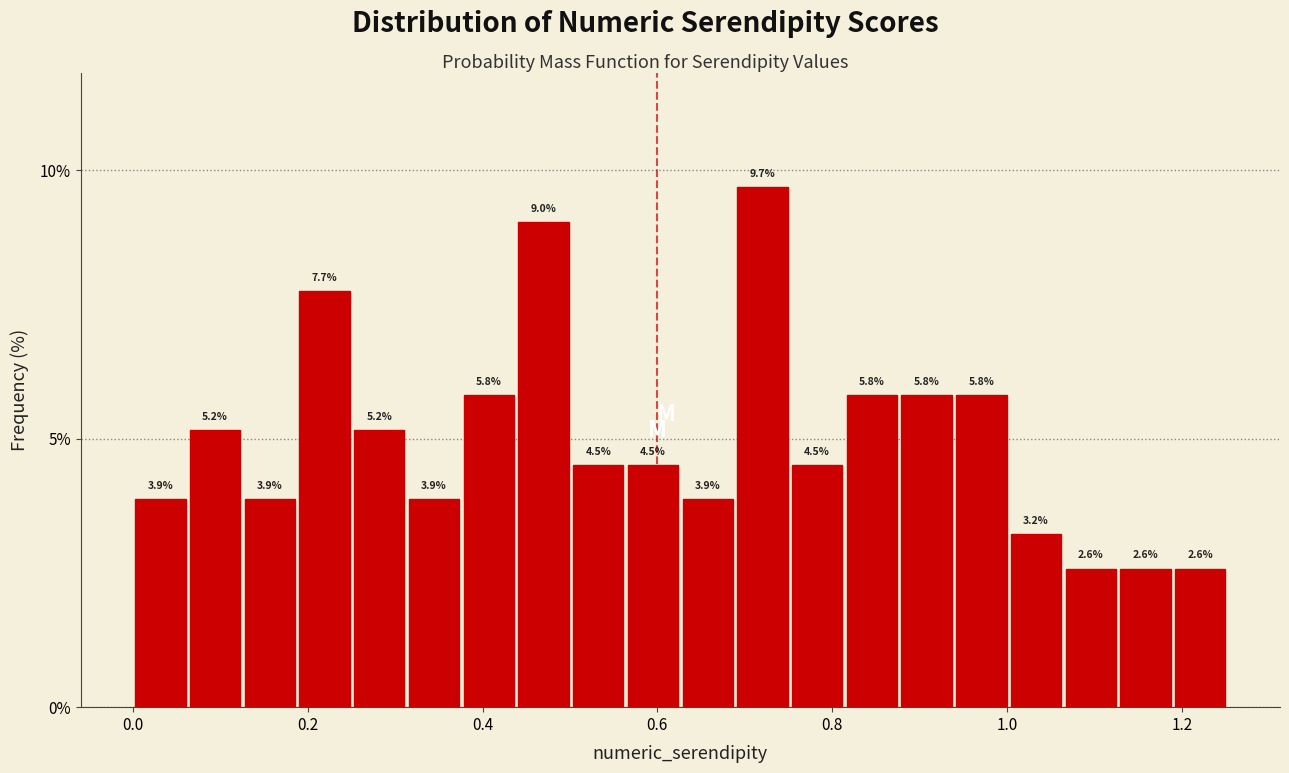

Around what value on the x-axis is the tallest bar? Give the approximate position of its centre, as read against the axis.

0.72